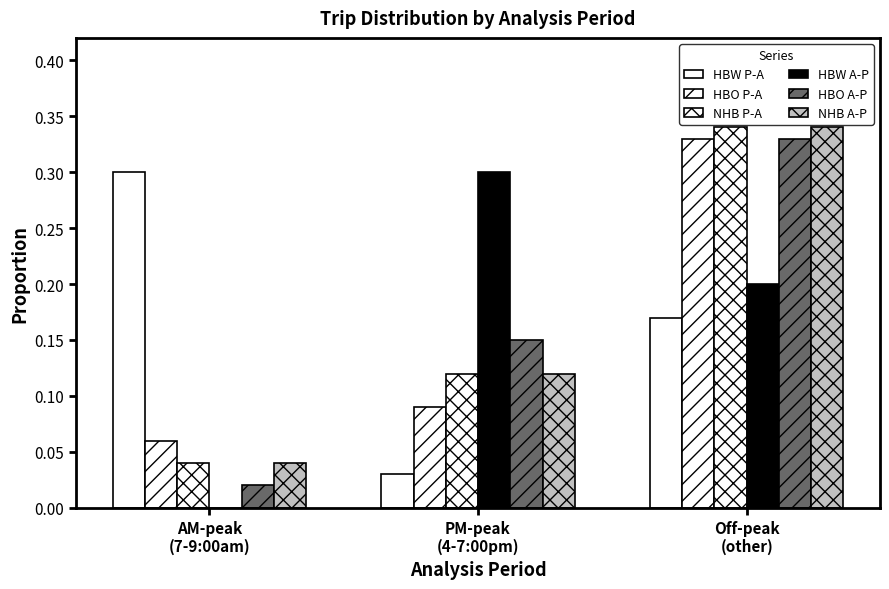

What is the difference between the maximum and minimum values in the HBO P-A series?

0.3